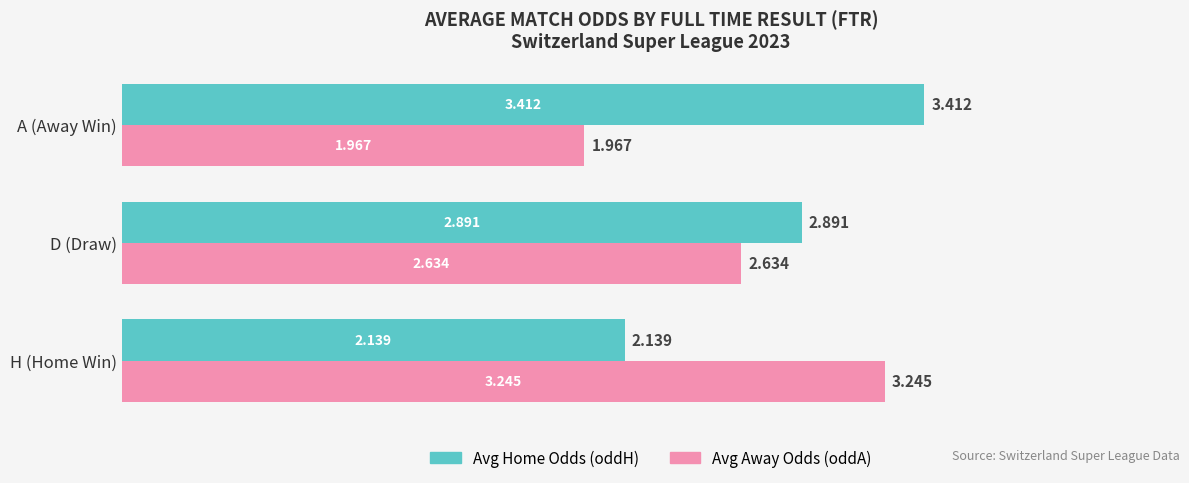

Rank the categories by Avg Away Odds (oddA) value from highest to lowest.

H (Home Win), D (Draw), A (Away Win)